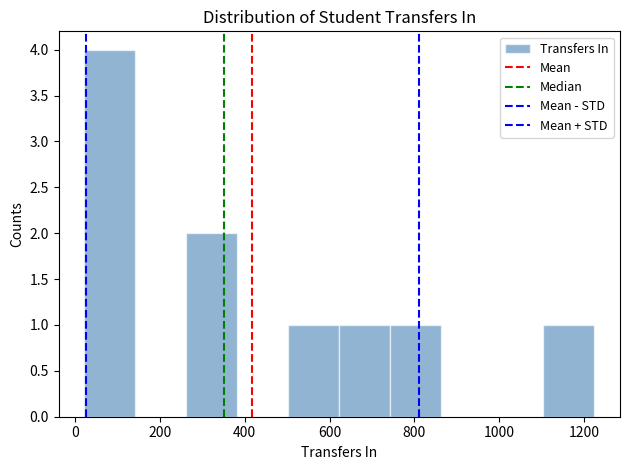

What is the height of the bar covering 500 to 620 on the x-axis? Neither the bar edges nor the heights are printed on the chart, so give them approximately, as read against the axes.

1